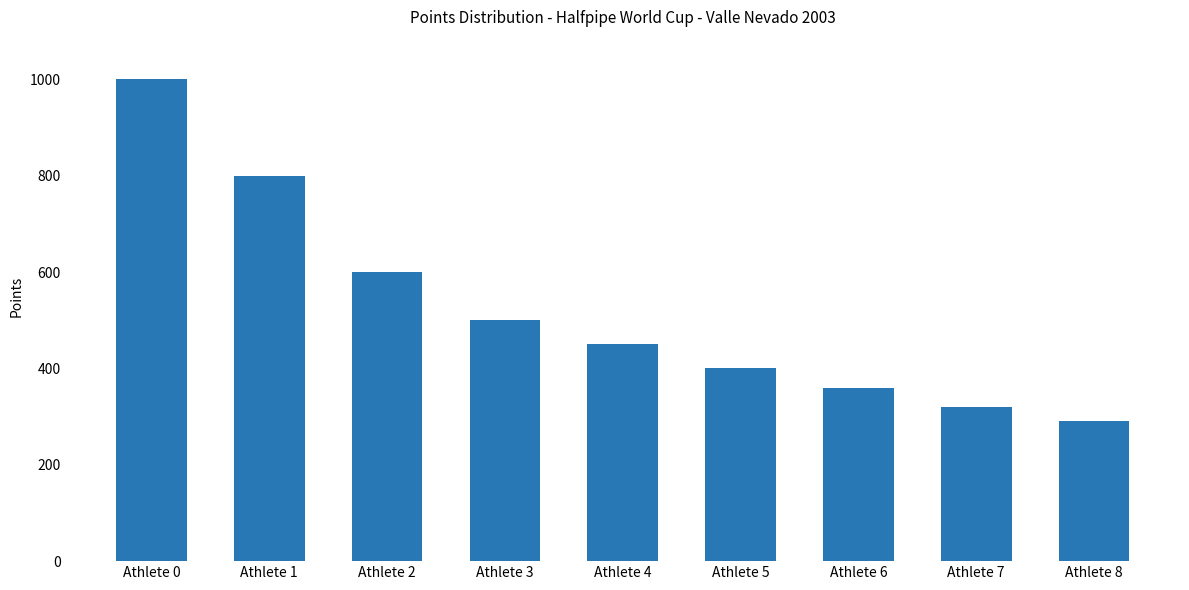

Reading left to right, transcribe all the data shown in this chart.

1000	800	600	500	450	400	360	320	290